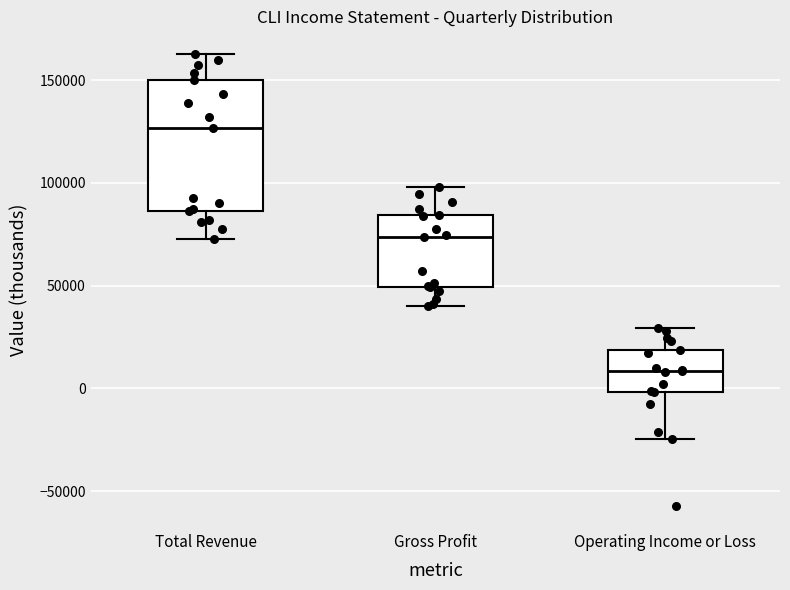

Reading left to right, read every box against the y-axis: the position of its median line, the range the box covers, and the ends of its whiskers. The values are not printed on the chart, so give them approximately, as read against the axis.

Total Revenue: median 125000, box 85000 to 150000, whiskers 75000 to 165000
Gross Profit: median 75000, box 50000 to 85000, whiskers 40000 to 100000
Operating Income or Loss: median 10000, box 0 to 20000, whiskers -25000 to 30000